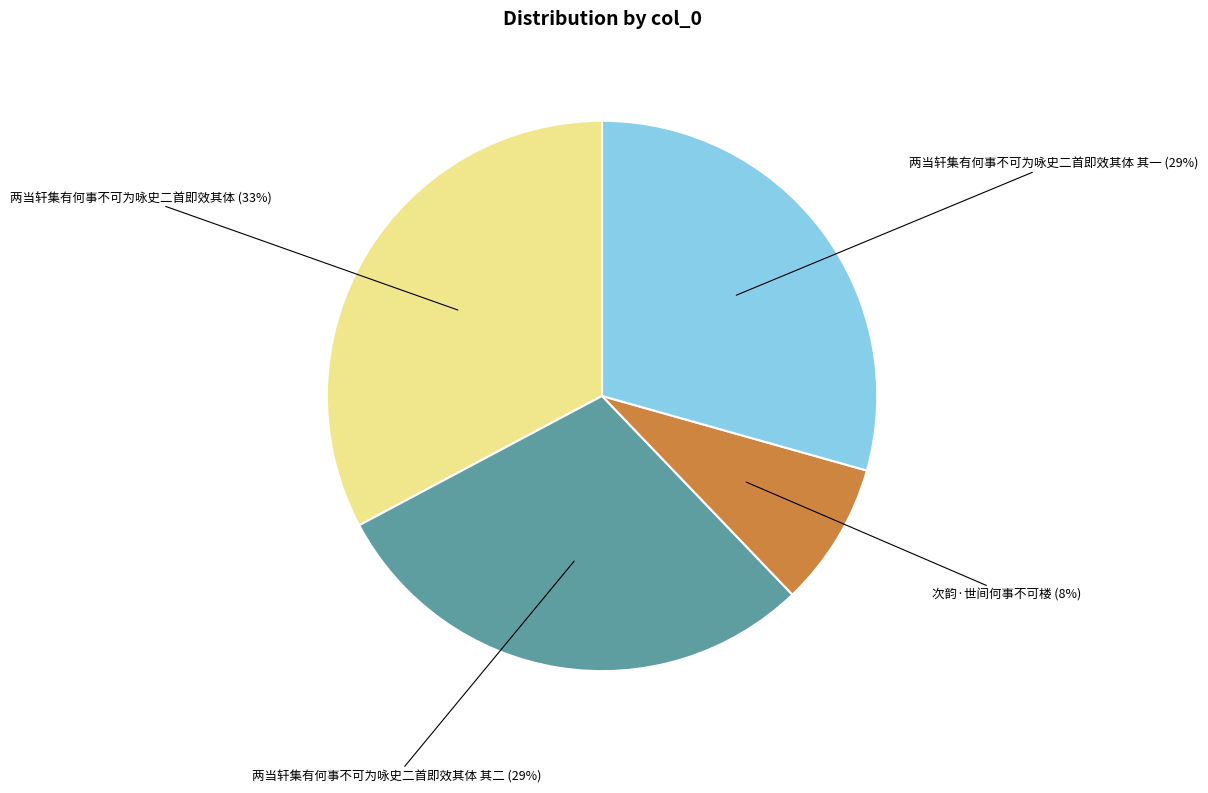

How many slices are in this pie chart?

4